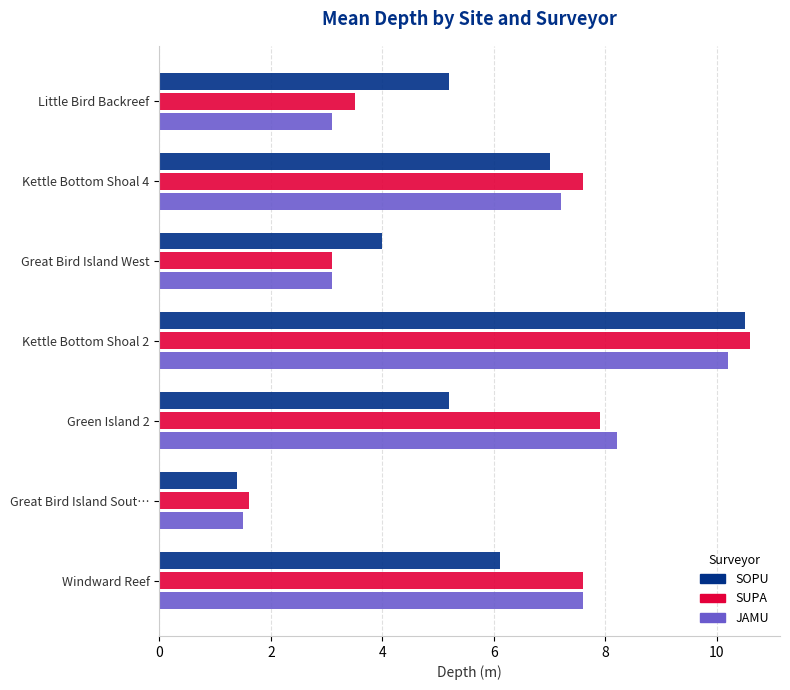

What is the greatest value displayed?

10.6